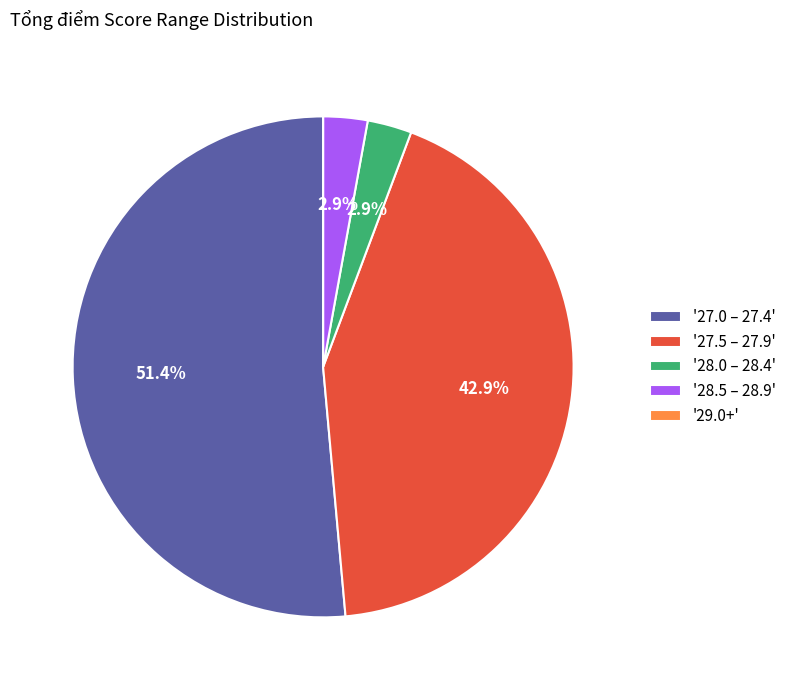

Does '27.0 – 27.4' account for over 50% of the chart?

Yes